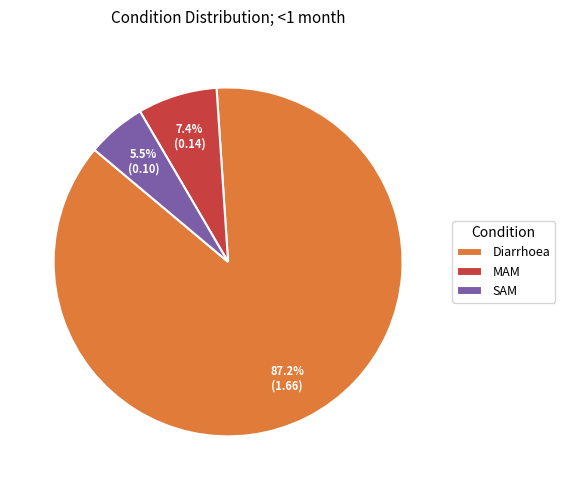

Does Diarrhoea represent more than half of the total?

Yes